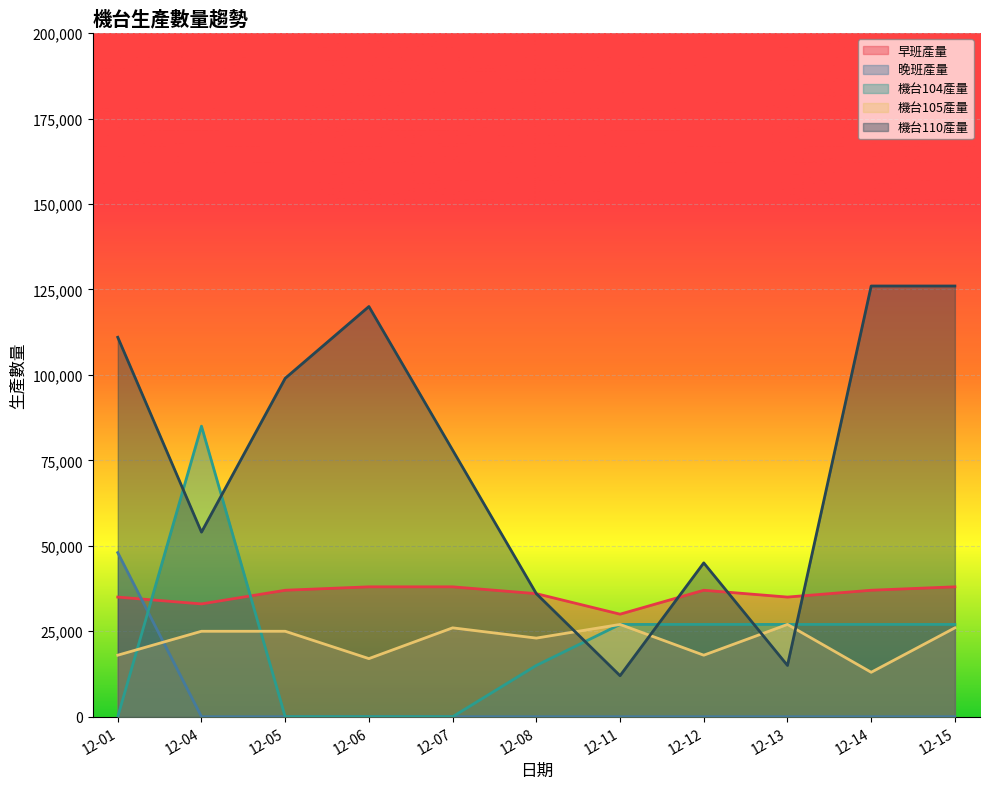

How many interior local peaks does the 機台110產量 series have?

2